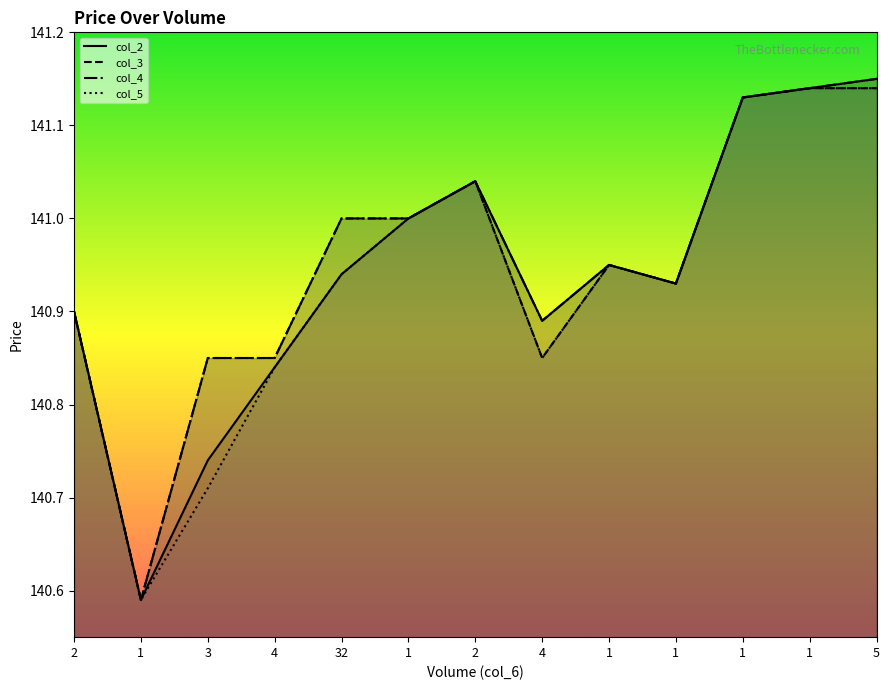

Reading left to right, transcribe all the data shown in this chart.

col_2: 2=140.9	1=140.6	3=140.7	4=140.8	32=140.9	1=141.0	2=141.0	4=140.9	1=140.9	1=140.9	1=141.1	1=141.1	5=141.2
col_3: 2=140.9	1=140.6	3=140.8	4=140.8	32=141.0	1=141.0	2=141.0	4=140.8	1=140.9	1=140.9	1=141.1	1=141.1	5=141.1
col_4: 2=140.9	1=140.6	3=140.8	4=140.8	32=141.0	1=141.0	2=141.0	4=140.9	1=140.9	1=140.9	1=141.1	1=141.1	5=141.2
col_5: 2=140.9	1=140.6	3=140.7	4=140.8	32=140.9	1=141.0	2=141.0	4=140.8	1=140.9	1=140.9	1=141.1	1=141.1	5=141.1